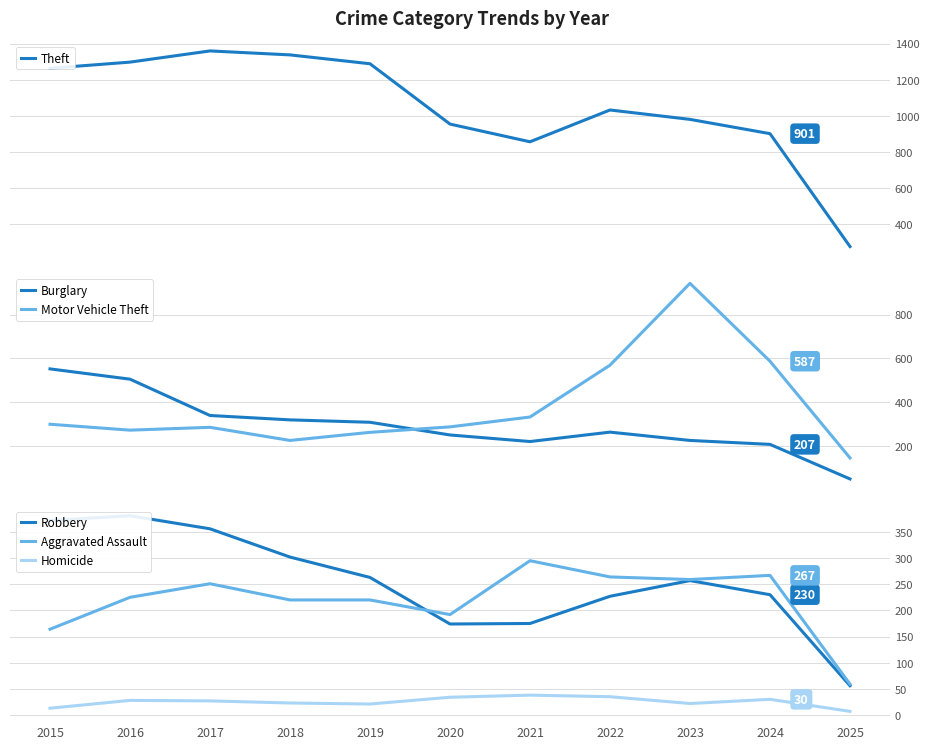

True or false: Burglary has a value of 547 at 2017.

False